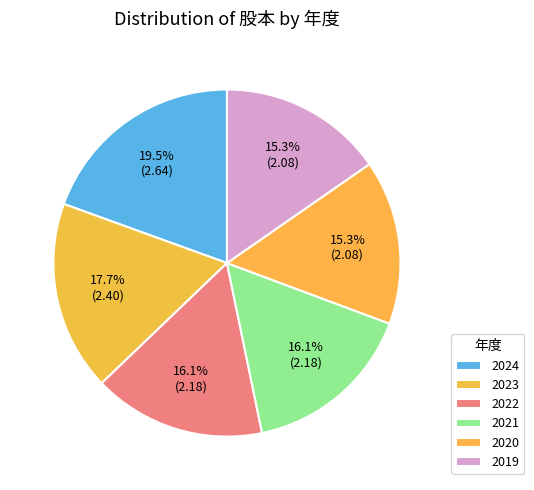

What is the total percentage of 2024 and 2022?

35.5%